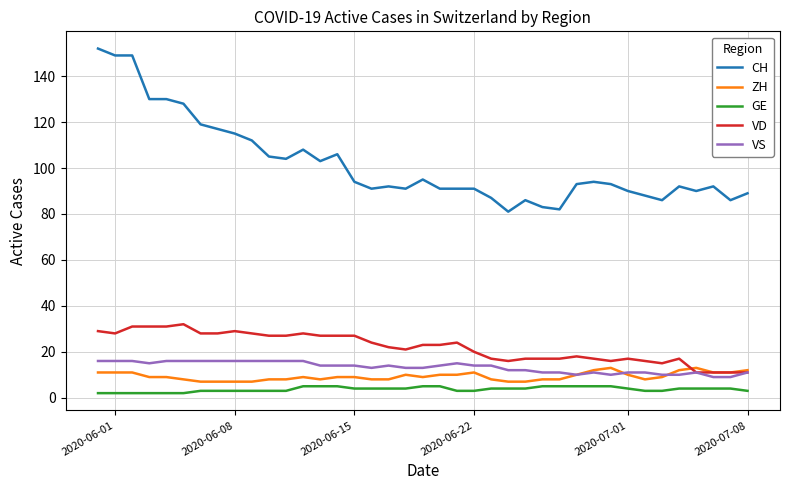

Reading left to right, transcribe all the data shown in this chart.

CH: 152	149	149	130	130	128	119	117	115	112	105	104	108	103	106	94	91	92	91	95	91	91	91	87	81	86	83	82	93	94	93	90	88	86	92	90	92	86	89
ZH: 11	11	11	9	9	8	7	7	7	7	8	8	9	8	9	9	8	8	10	9	10	10	11	8	7	7	8	8	10	12	13	10	8	9	12	13	11	11	12
GE: 2	2	2	2	2	2	3	3	3	3	3	3	5	5	5	4	4	4	4	5	5	3	3	4	4	4	5	5	5	5	5	4	3	3	4	4	4	4	3
VD: 29	28	31	31	31	32	28	28	29	28	27	27	28	27	27	27	24	22	21	23	23	24	20	17	16	17	17	17	18	17	16	17	16	15	17	11	11	11	11
VS: 16	16	16	15	16	16	16	16	16	16	16	16	16	14	14	14	13	14	13	13	14	15	14	14	12	12	11	11	10	11	10	11	11	10	10	11	9	9	11